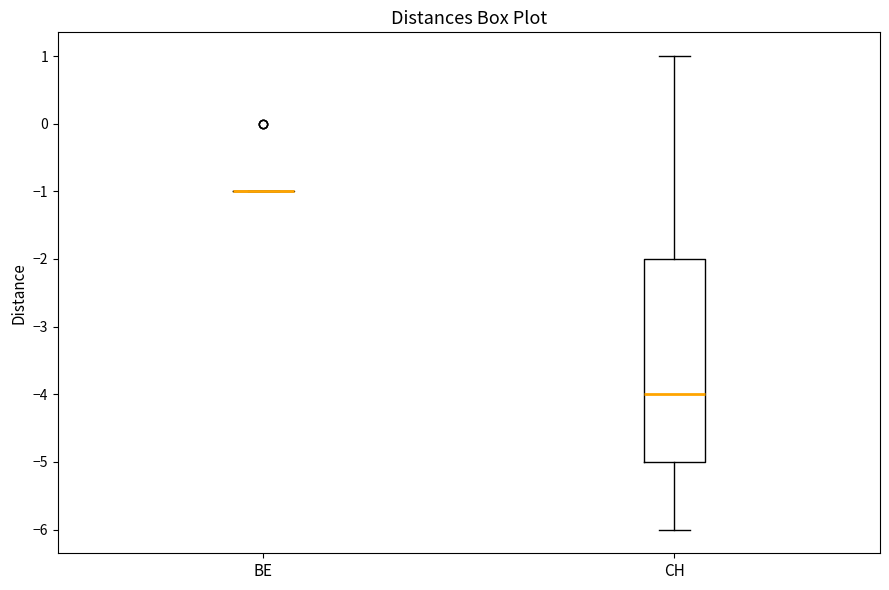

Reading left to right, read every box against the y-axis: the position of its median line, the range the box covers, and the ends of its whiskers. The values are not printed on the chart, so give them approximately, as read against the axis.

BE: box collapsed to a line at -1, whiskers -1 to -1
CH: median -4, box -5 to -2, whiskers -6 to 1